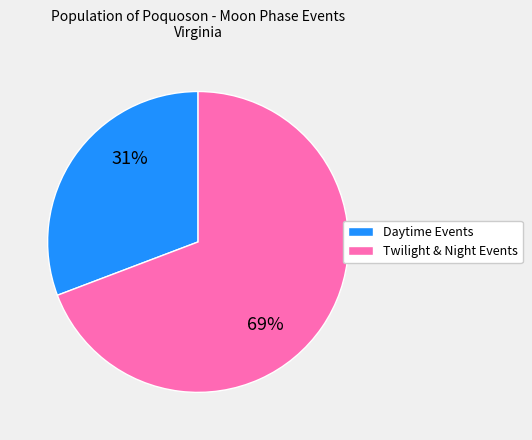

To the nearest percent, what is the average slice percentage?

50%